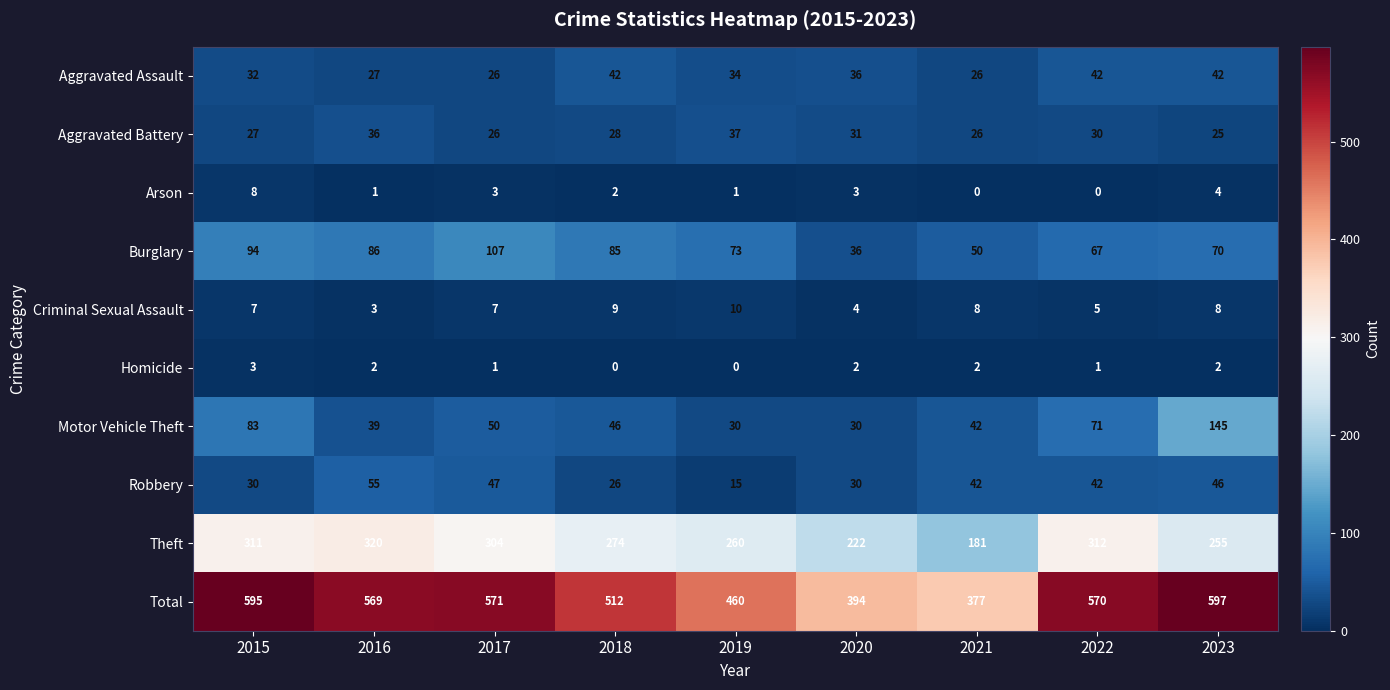

Rank the categories by Burglary value from highest to lowest.

2017, 2015, 2016, 2018, 2019, 2023, 2022, 2021, 2020